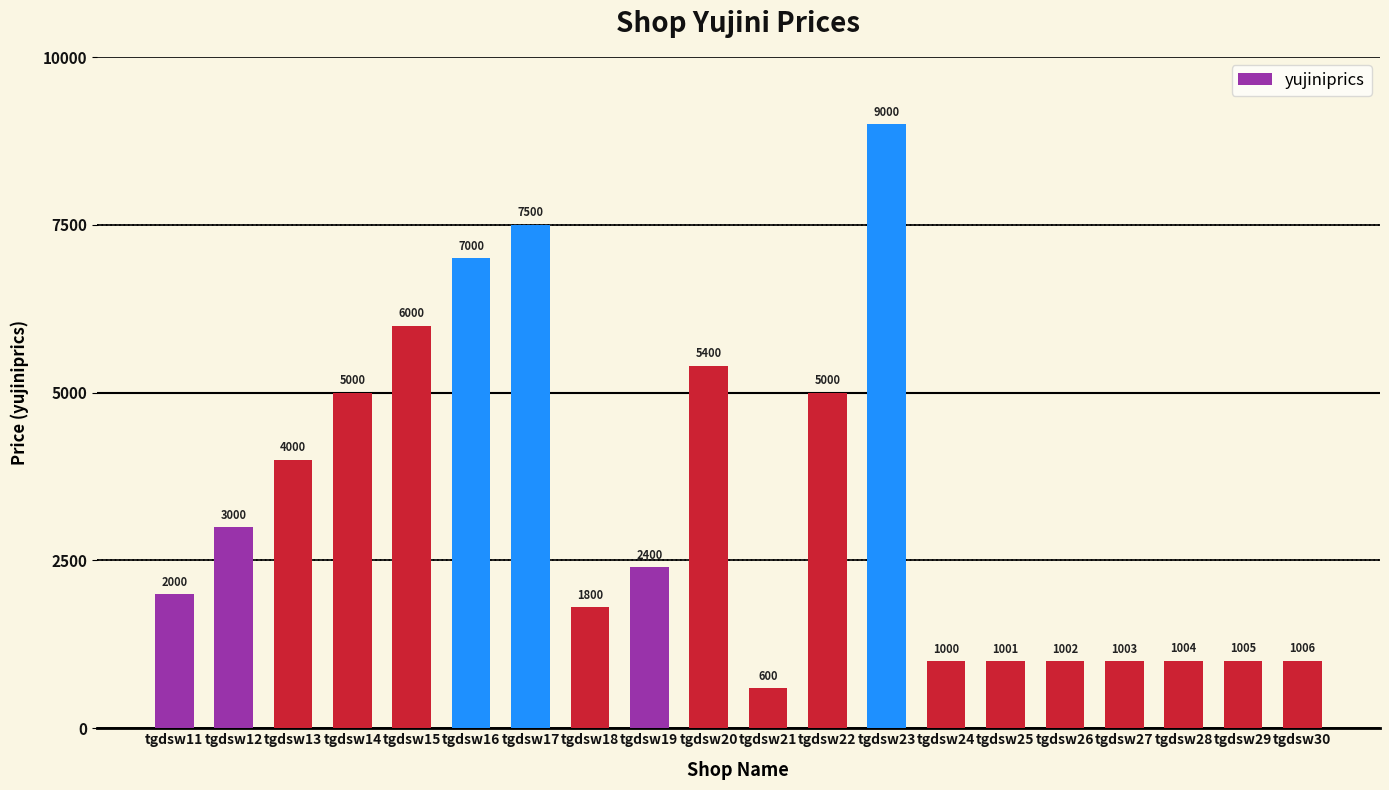

Read the value at tgdsw18.

1800